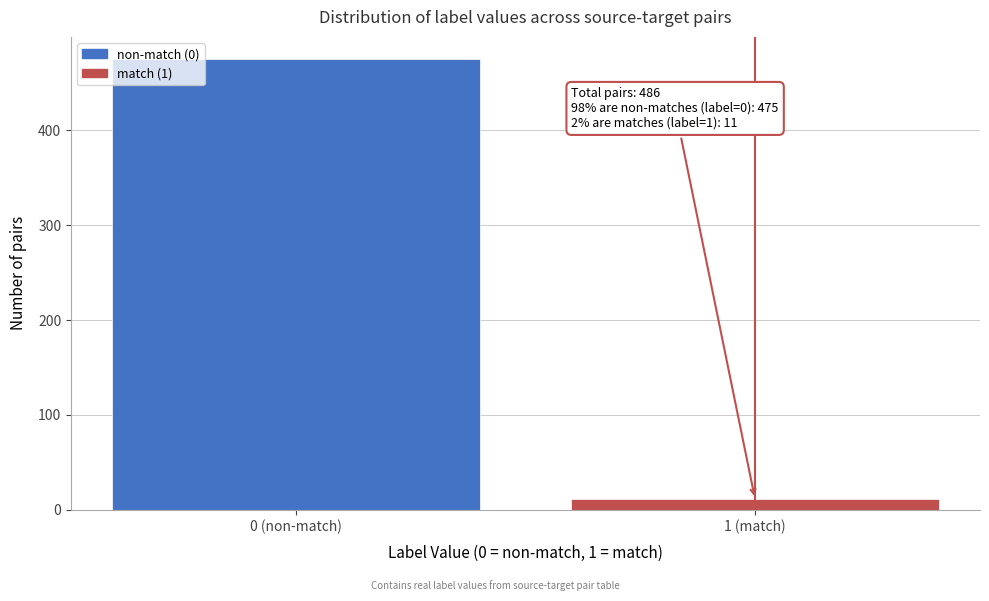

Reading right to left, list all the values displayed in this chart.

1 (match)=11	0 (non-match)=475